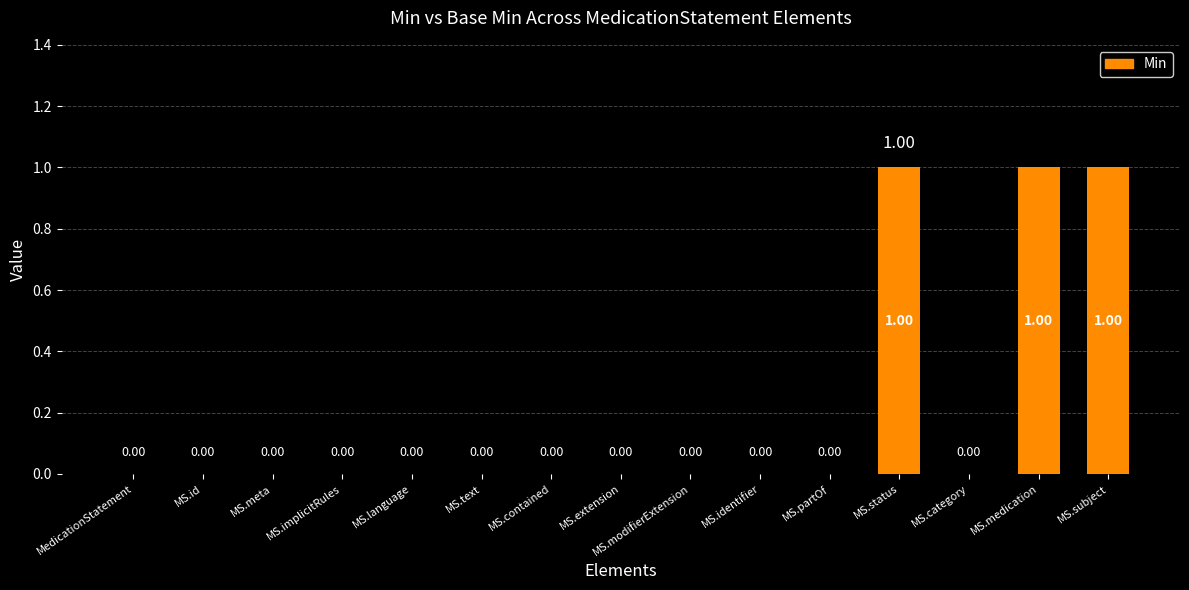

What is the greatest value displayed?

1